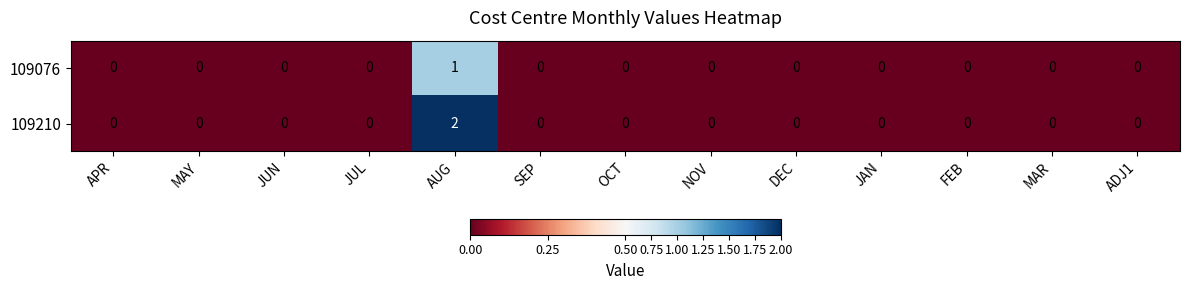

The 109076 series shows 1 at ADJ1. True or false?

False